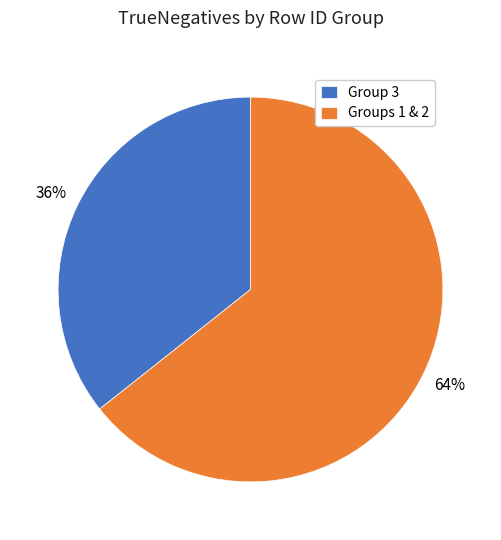

What percentage is the Groups 1 & 2 slice, to the nearest percent?

64%